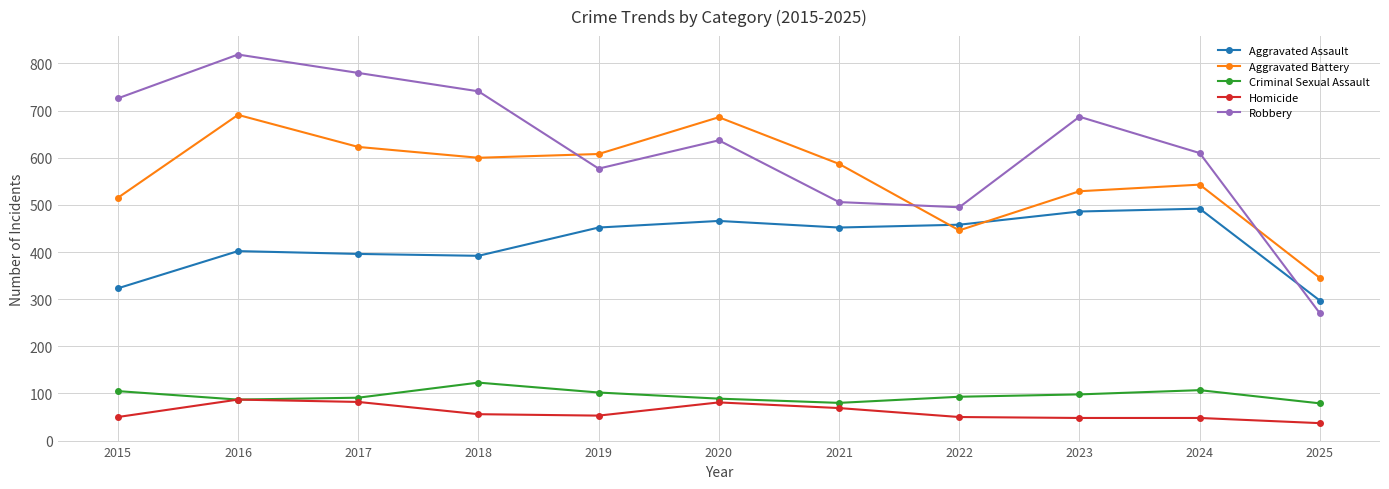

What are all the series names shown in the legend?

Aggravated Assault, Aggravated Battery, Criminal Sexual Assault, Homicide, Robbery